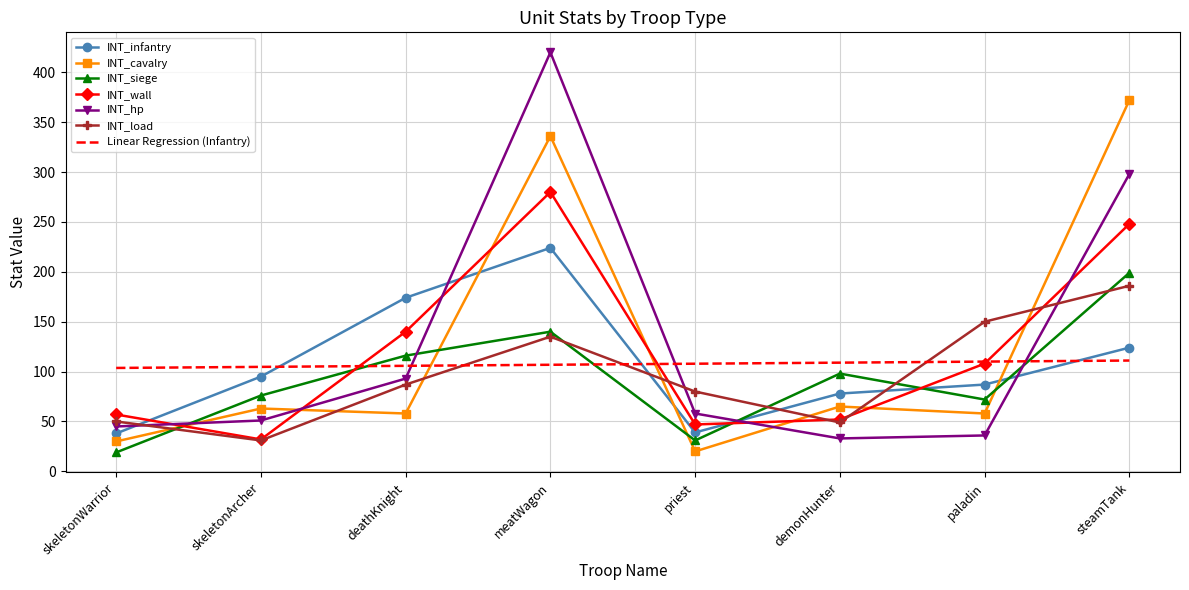

What is the approximate value of Linear Regression (Infantry) at skeletonArcher?

104.7